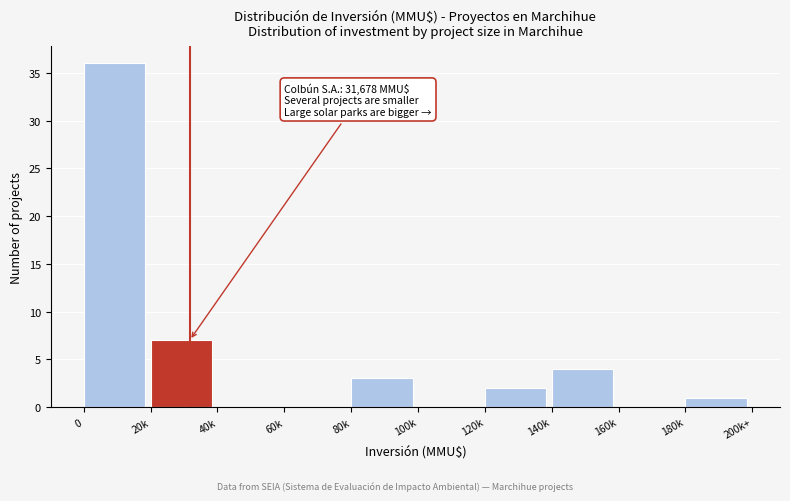

Reading left to right, list all the values displayed in this chart.

0=36	20k=7	40k=0	60k=0	80k=3	100k=0	120k=2	140k=4	160k=0	180k=1